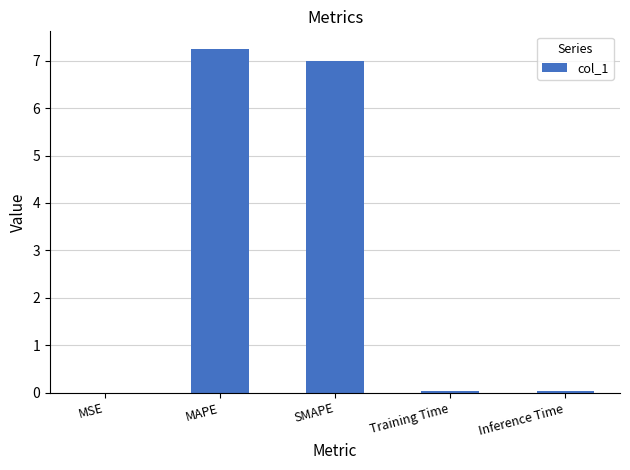

What is the sum of all values?

14.3